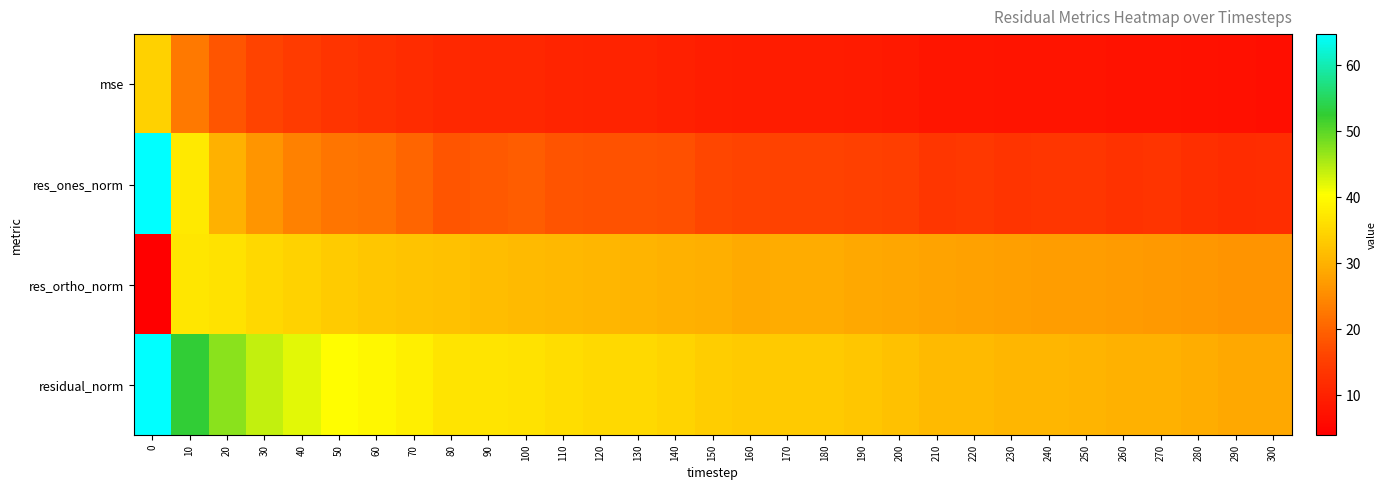

What is the total value across all series at 260?

77.3